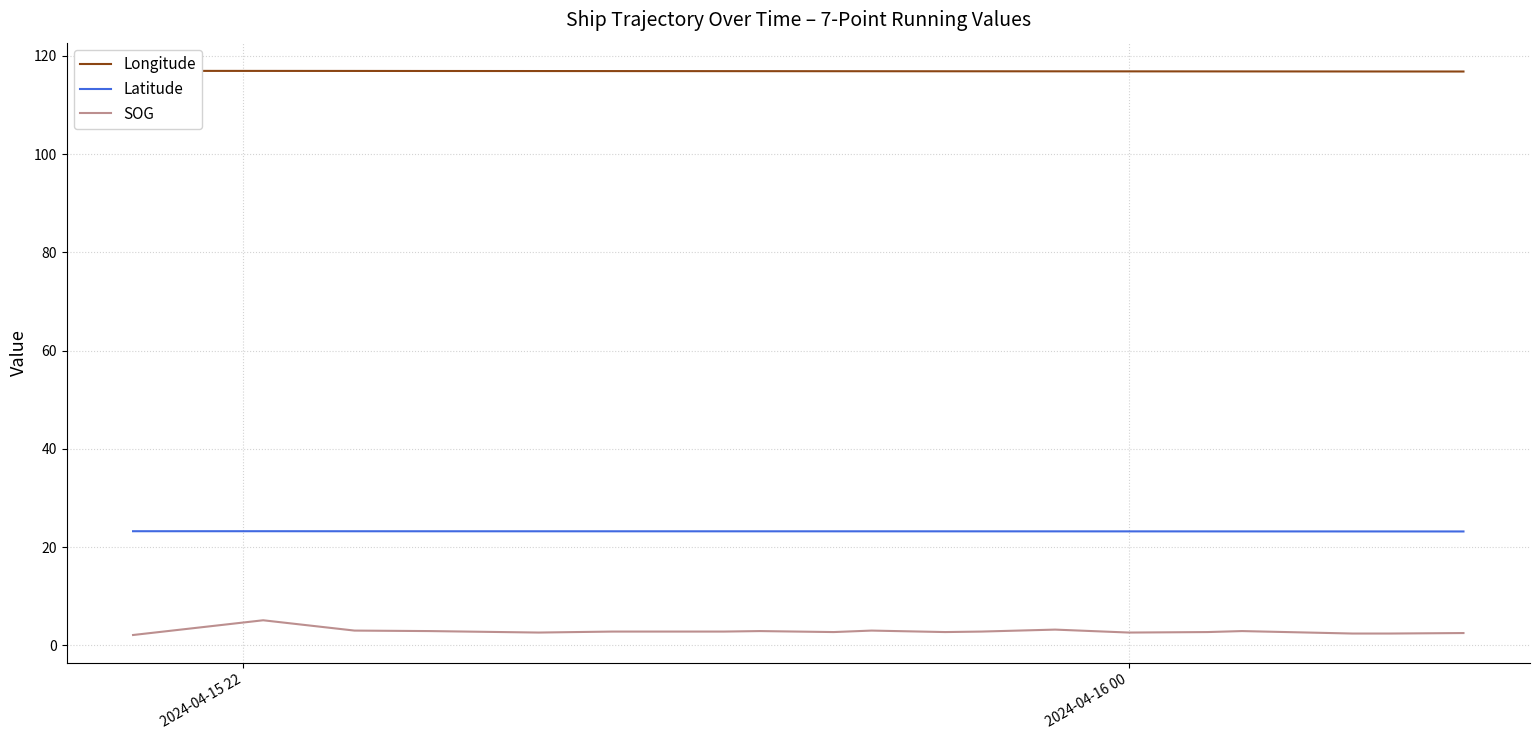

True or false: SOG and Longitude intersect in this chart.

False